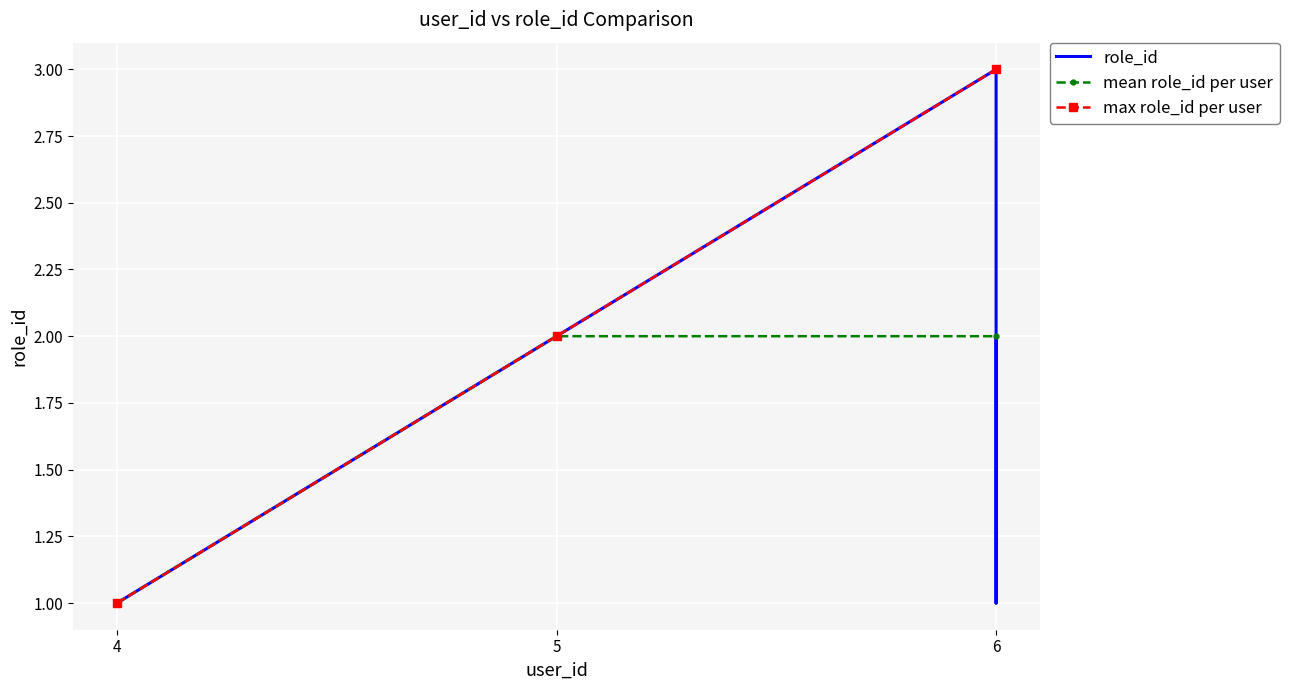

Reading left to right, what are all the values shown in this chart?

4=1	5=2	6=3	6=1	6=2